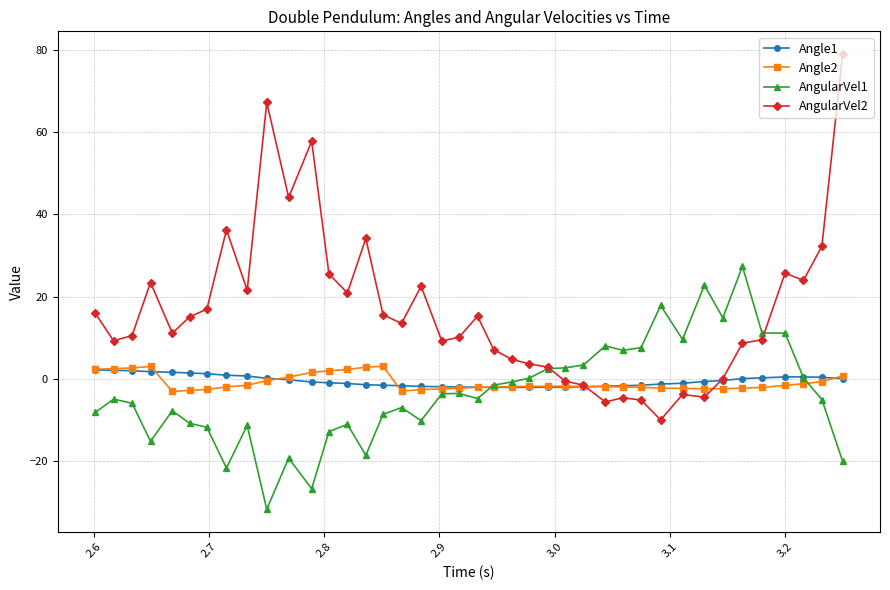

What is the highest value of the AngularVel2 series?

79.0